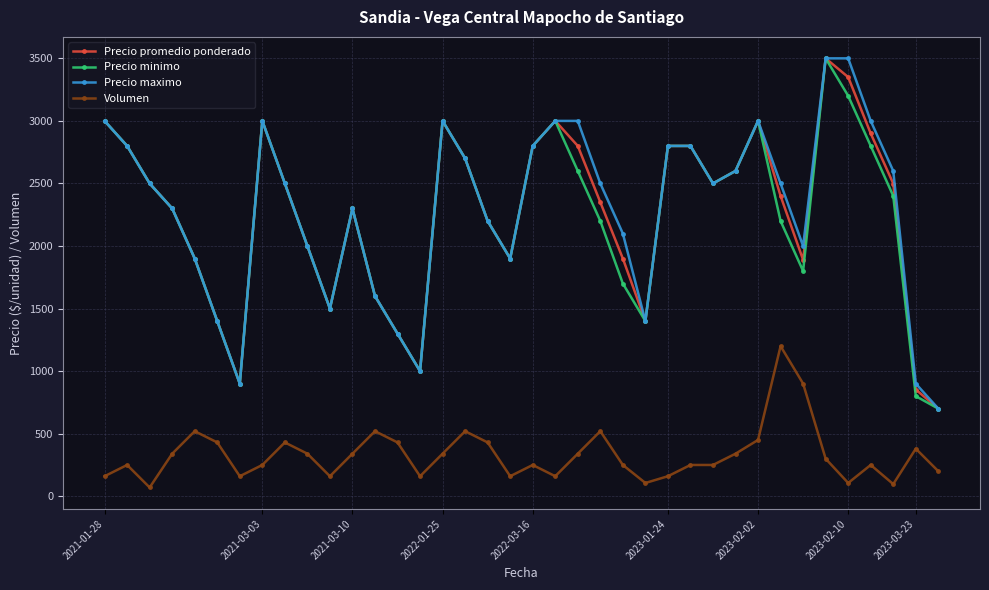

How many interior local valleys does the Precio maximo series have?

7